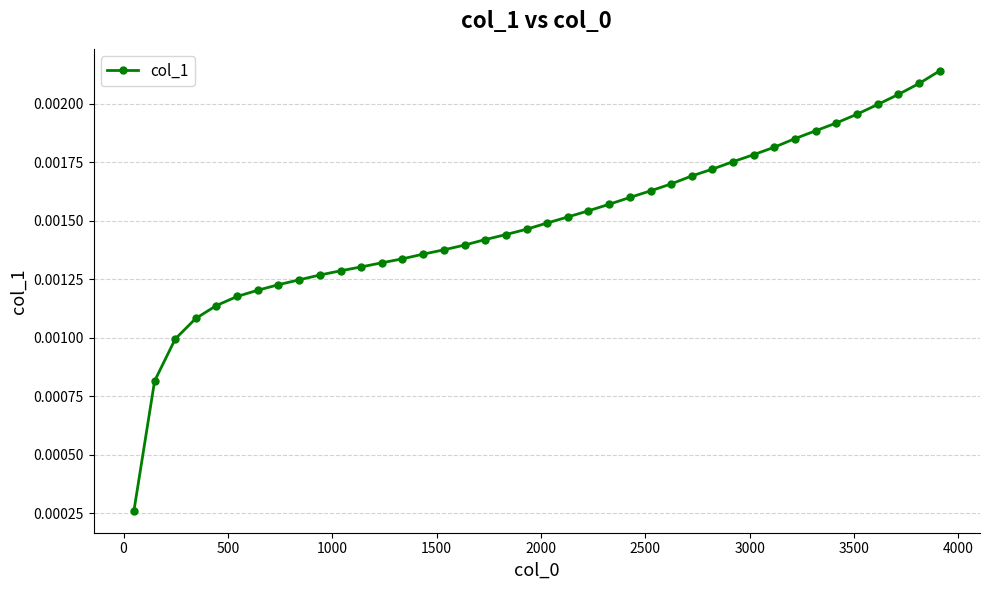

How many values are between 0 and 1?

40